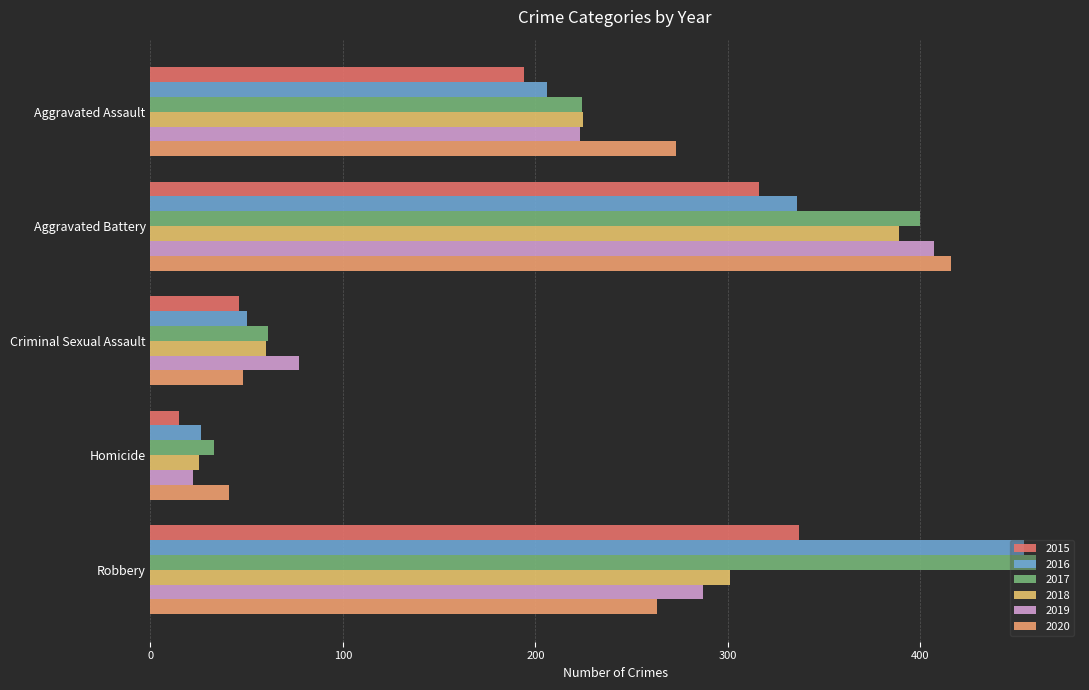

What is the approximate value of 2018 at Homicide?

25